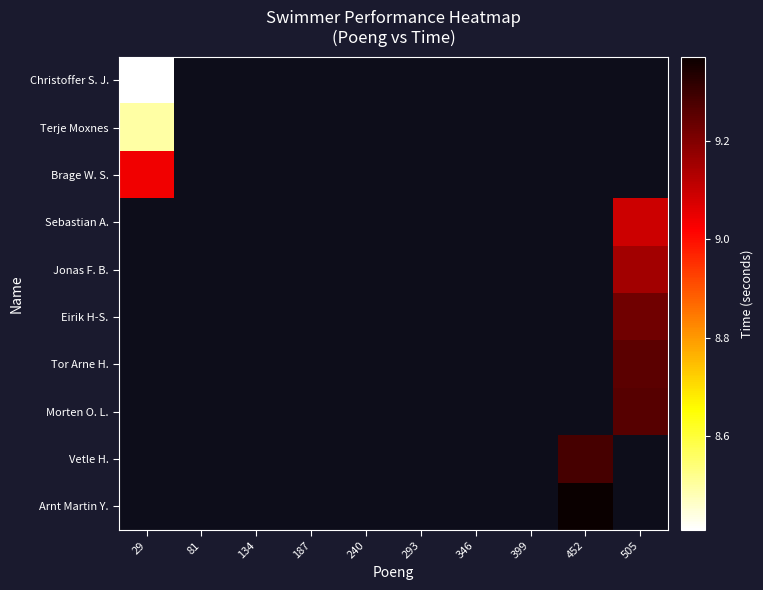

At 187, list the series in order from smallest to largest.

Christoffer S. J., Terje Moxnes, Brage W. S., Sebastian A., Jonas F. B., Eirik H-S., Tor Arne H., Morten O. L., Vetle H., Arnt Martin Y.